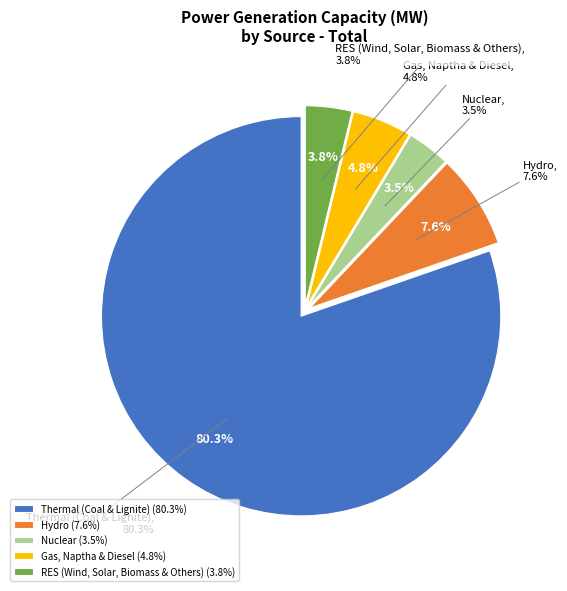

Is it true that Nuclear is 18% of the pie?

False